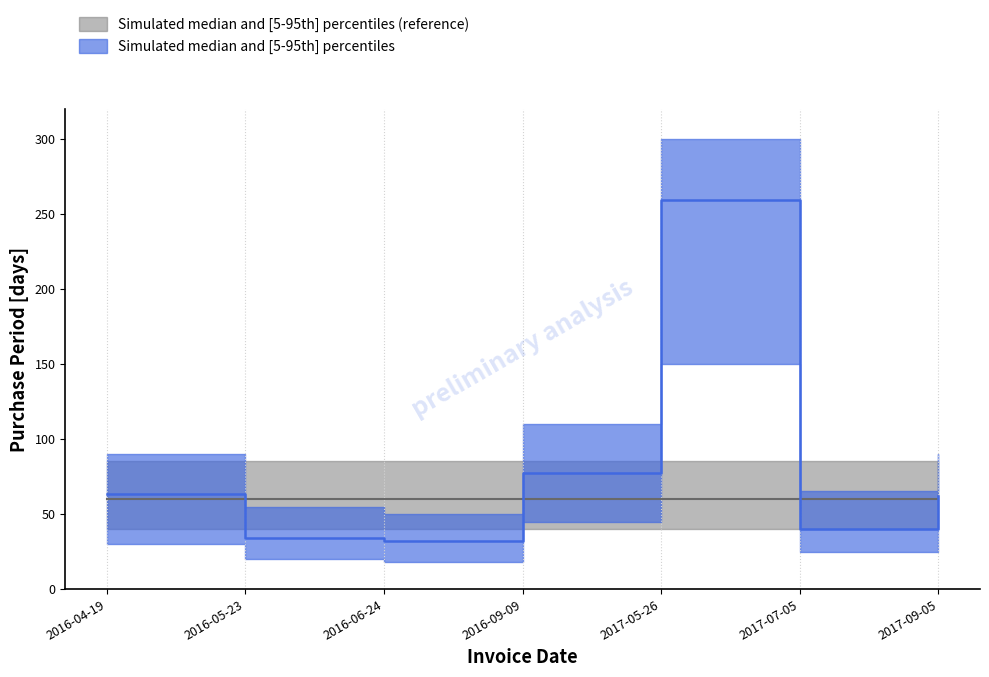

What position from the left is 2017-09-05?

7